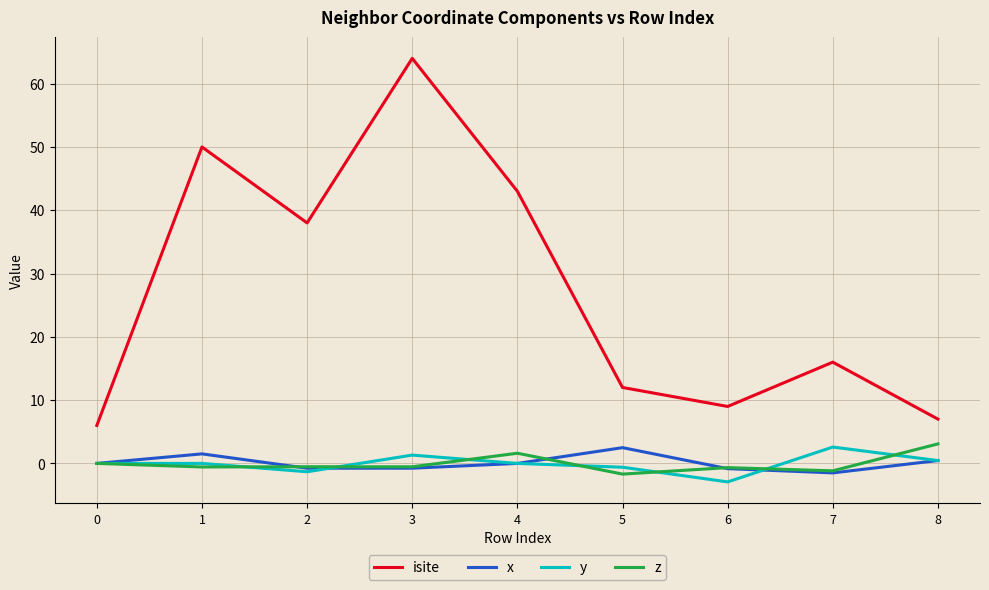

What is the difference between the x values at 5 and 4?

2.5